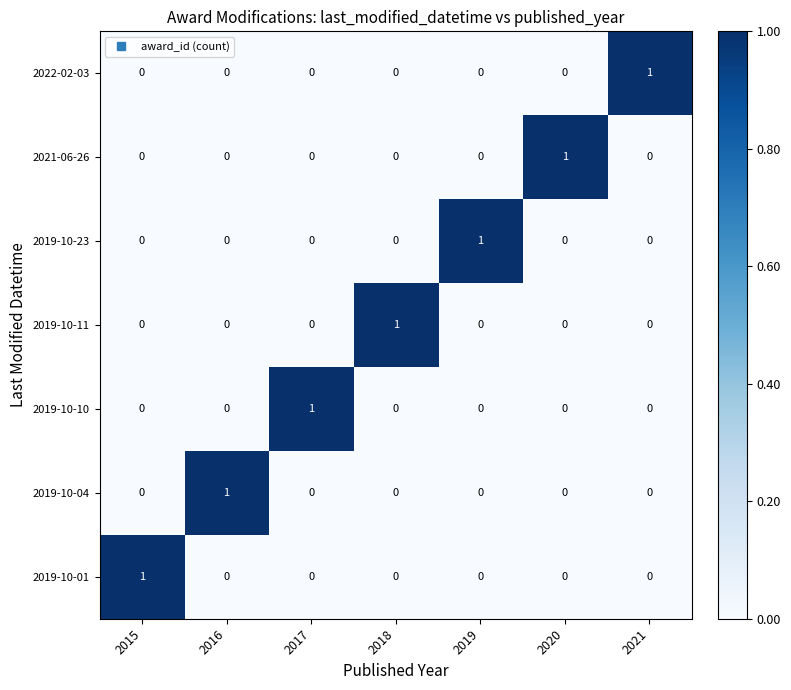

Is it true that 2019-10-23 equals 0 at 2019?

False